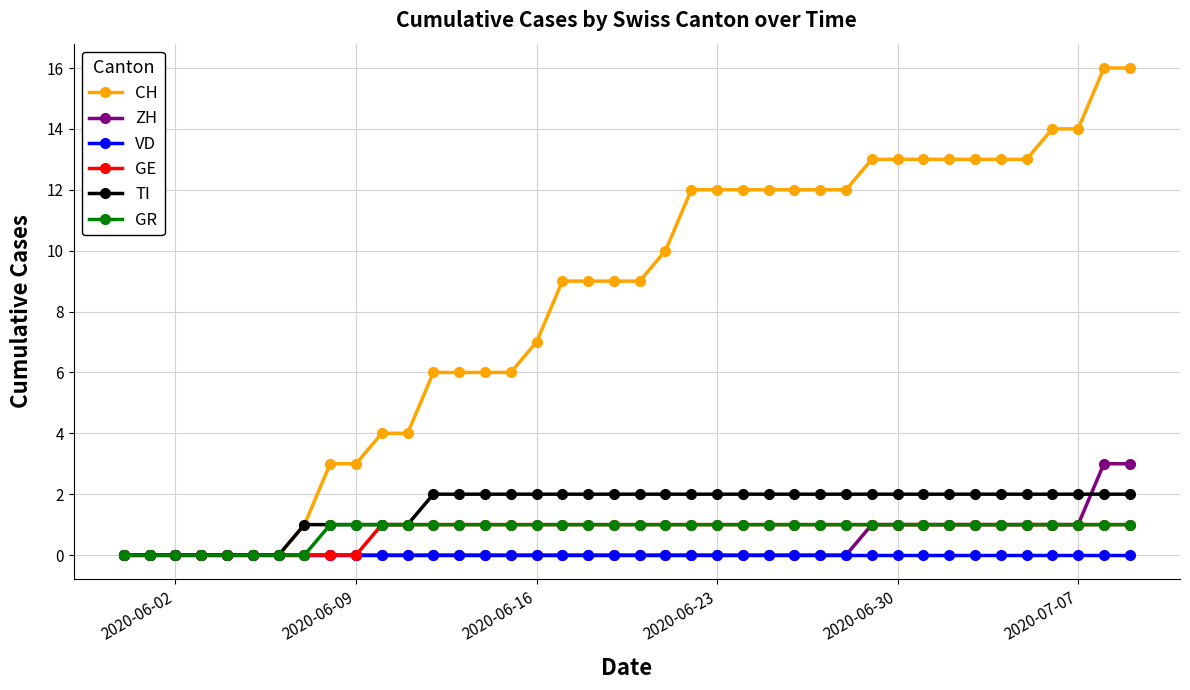

Which series has the largest range (max minus min)?

CH